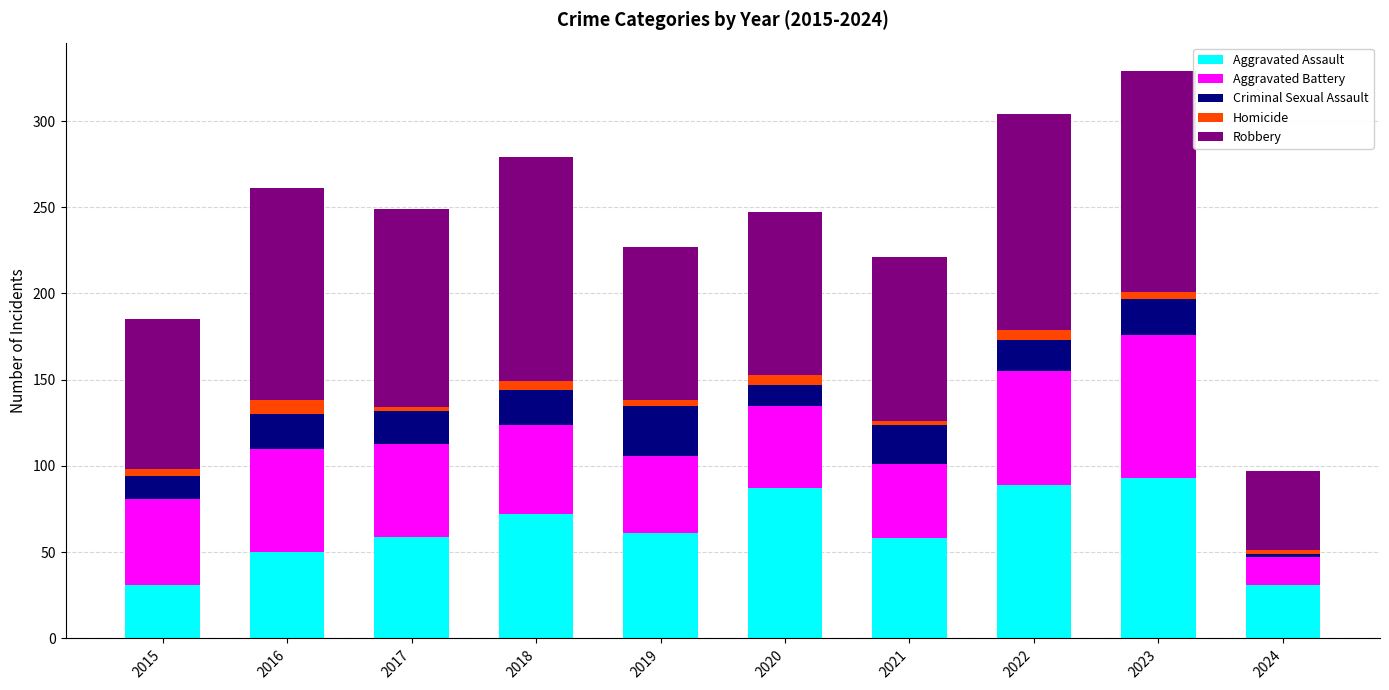

What is the difference between the second highest and minimum values in the Aggravated Assault series?

58